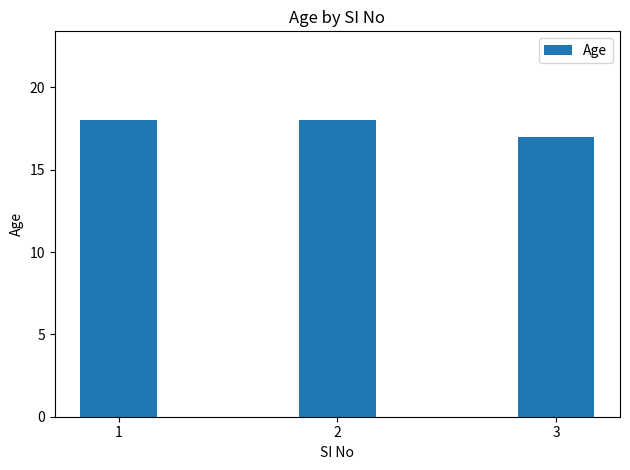

Reading right to left, list all the values displayed in this chart.

3=17	2=18	1=18